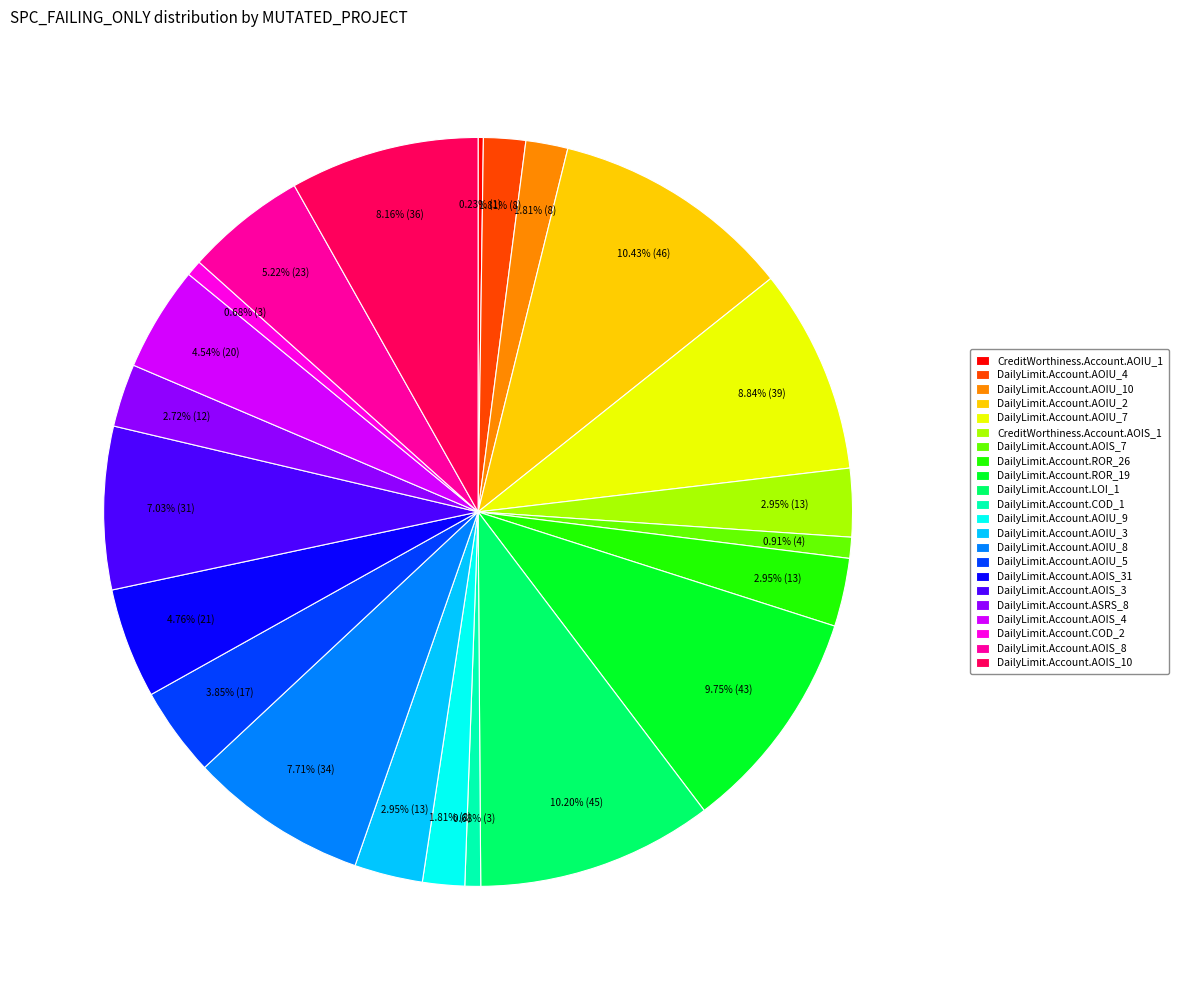

Do DailyLimit.Account.AOIU_4 and DailyLimit.Account.AOIU_2 together represent more than half of the pie?

No